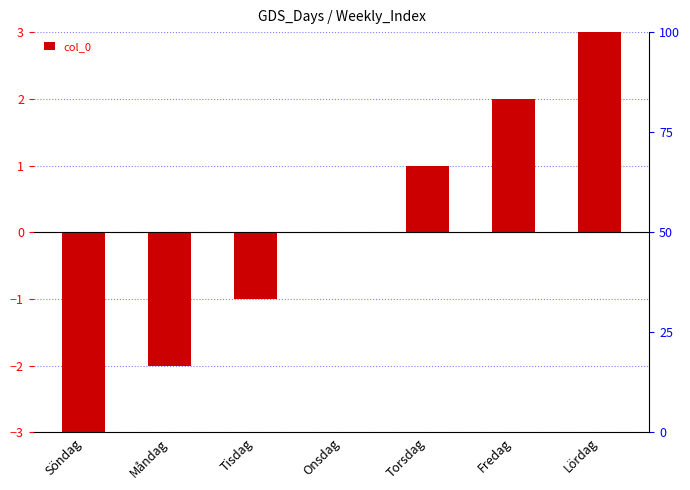

At which category does the chart reach its peak across all series?

Lördag